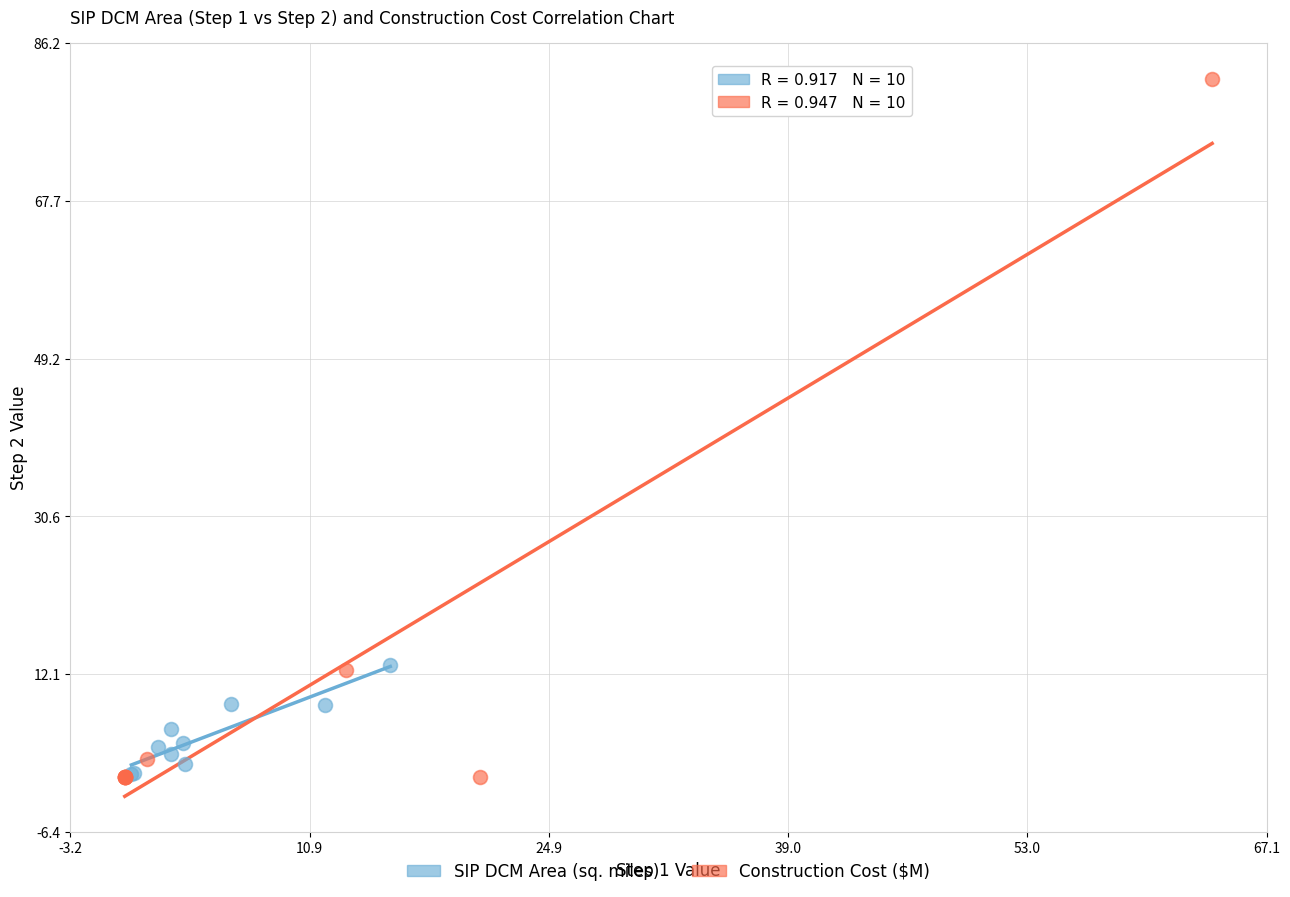

Which series has the widest spread of Y values?

Construction Cost ($M)